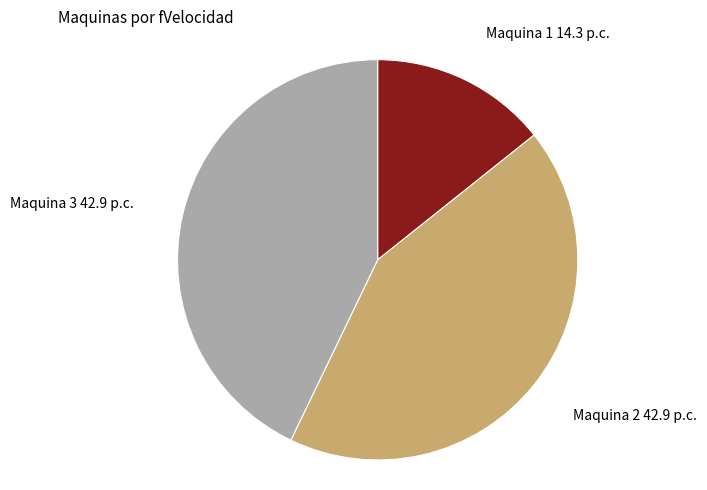

Is there a majority slice in this chart?

No